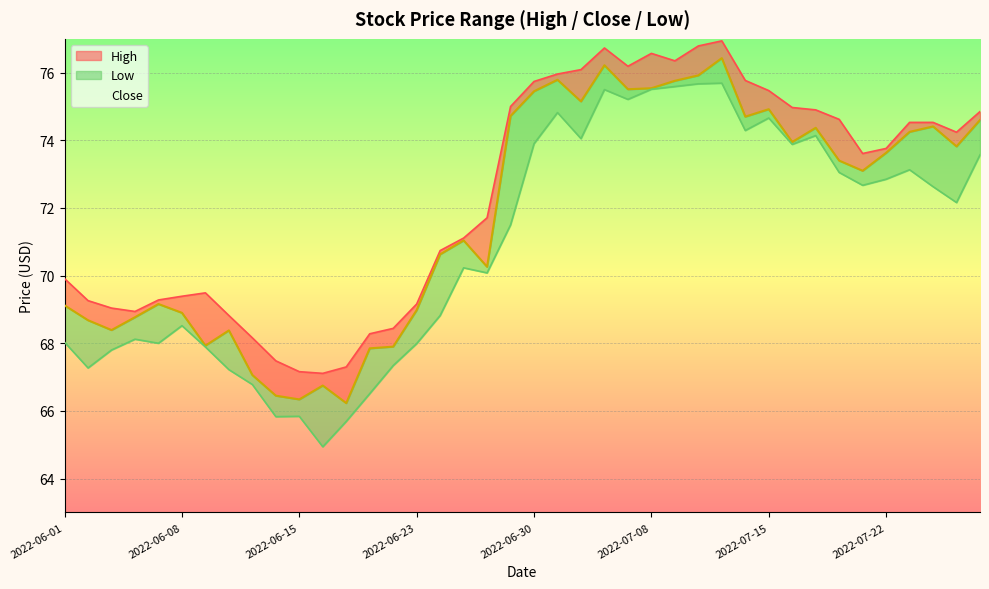

What are all the series names shown in the legend?

High, Low, Close